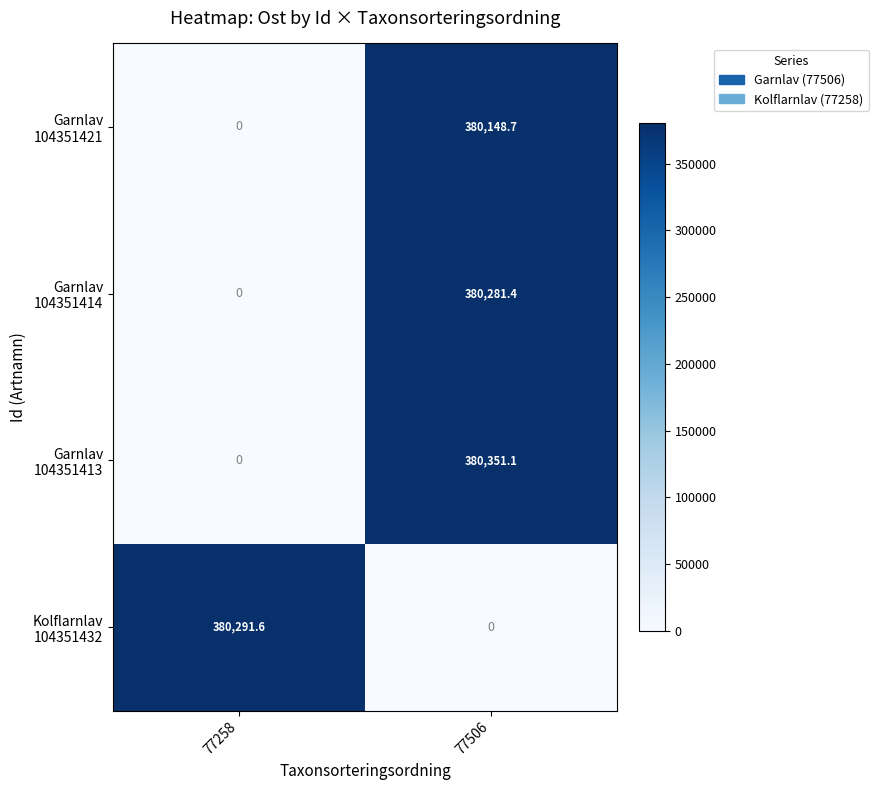

What is the difference between the highest and lowest values at 77258?

380291.6